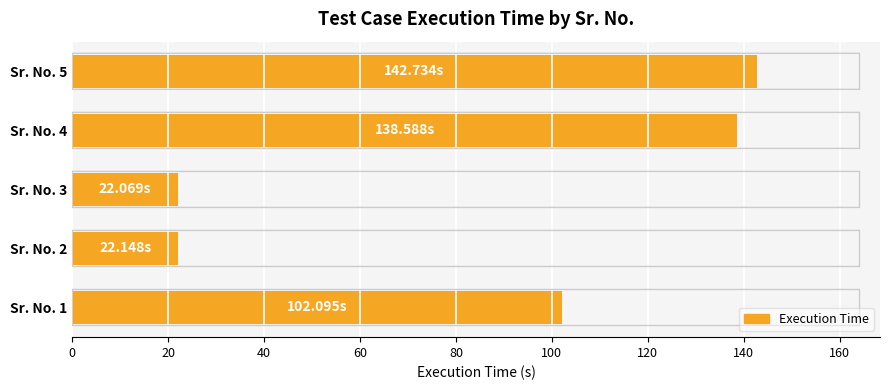

What is the difference between the maximum and minimum values?

120.7